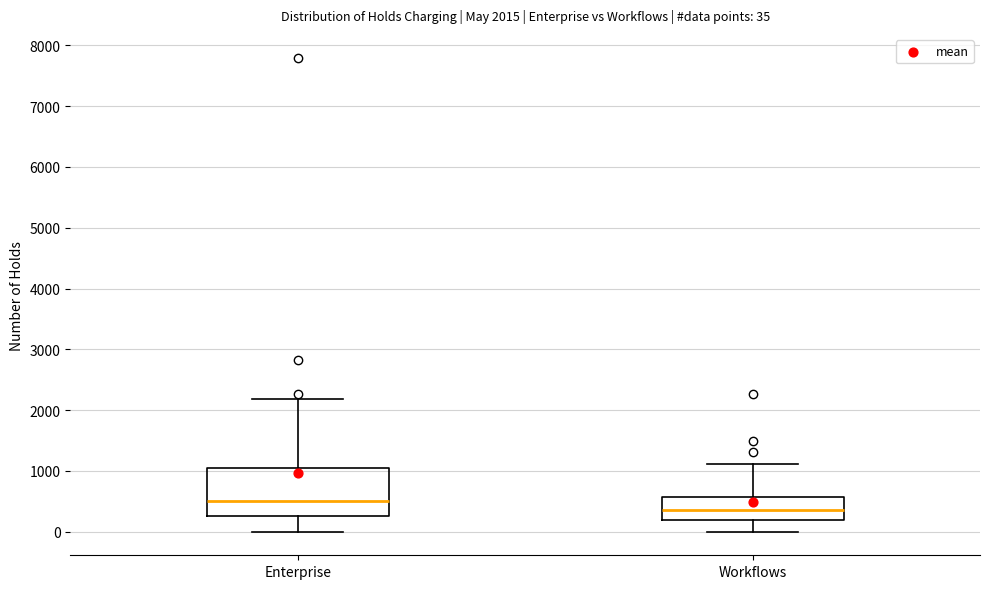

Which box has the lowest median line?

Workflows